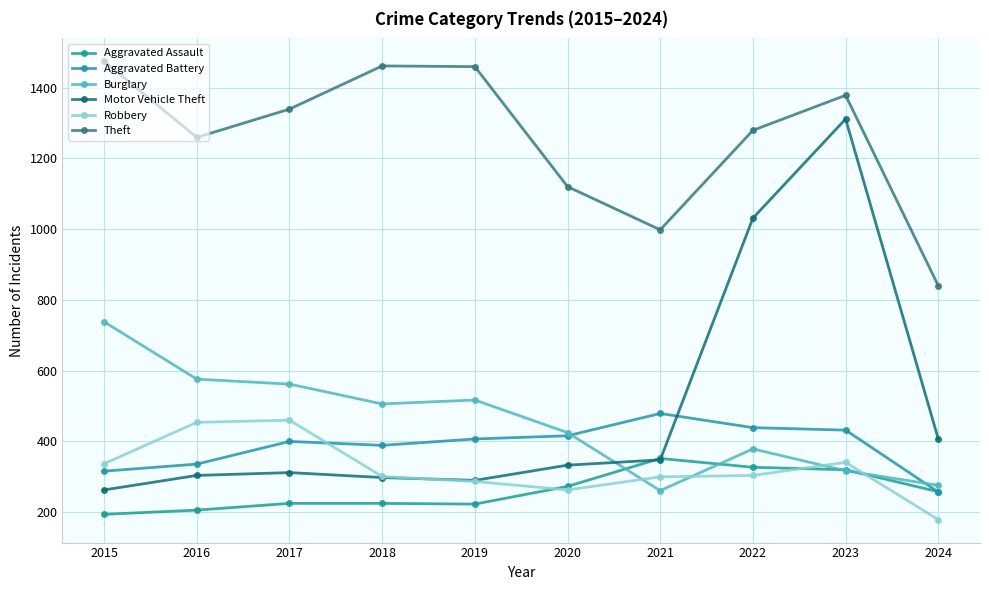

How many interior local valleys does the Motor Vehicle Theft series have?

1